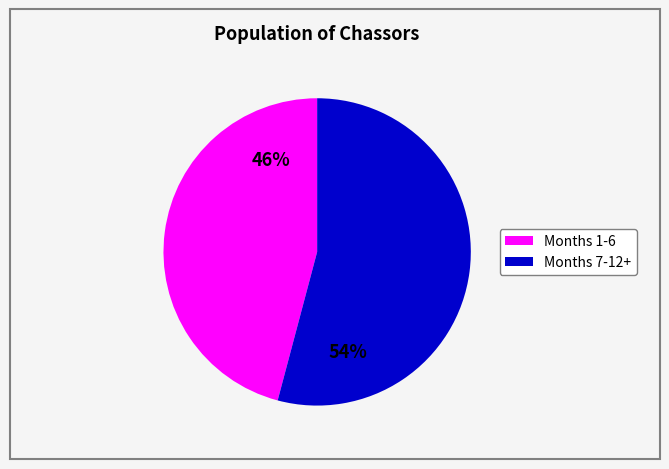

Does any single category account for the majority?

Yes